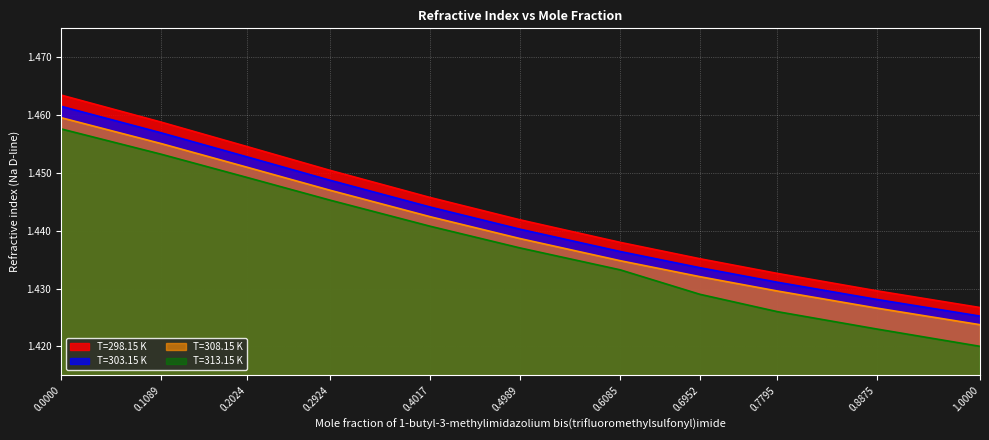

Reading left to right, extract all data points from this chart.

T=298.15 K: 0.0=1.5	0.1089=1.5	0.2024=1.5	0.2924=1.5	0.4017=1.4	0.4989=1.4	0.6085=1.4	0.6952=1.4	0.7795=1.4	0.8875=1.4	1.0=1.4
T=303.15 K: 0.0=1.5	0.1089=1.5	0.2024=1.5	0.2924=1.4	0.4017=1.4	0.4989=1.4	0.6085=1.4	0.6952=1.4	0.7795=1.4	0.8875=1.4	1.0=1.4
T=308.15 K: 0.0=1.5	0.1089=1.5	0.2024=1.5	0.2924=1.4	0.4017=1.4	0.4989=1.4	0.6085=1.4	0.6952=1.4	0.7795=1.4	0.8875=1.4	1.0=1.4
T=313.15 K: 0.0=1.5	0.1089=1.5	0.2024=1.4	0.2924=1.4	0.4017=1.4	0.4989=1.4	0.6085=1.4	0.6952=1.4	0.7795=1.4	0.8875=1.4	1.0=1.4